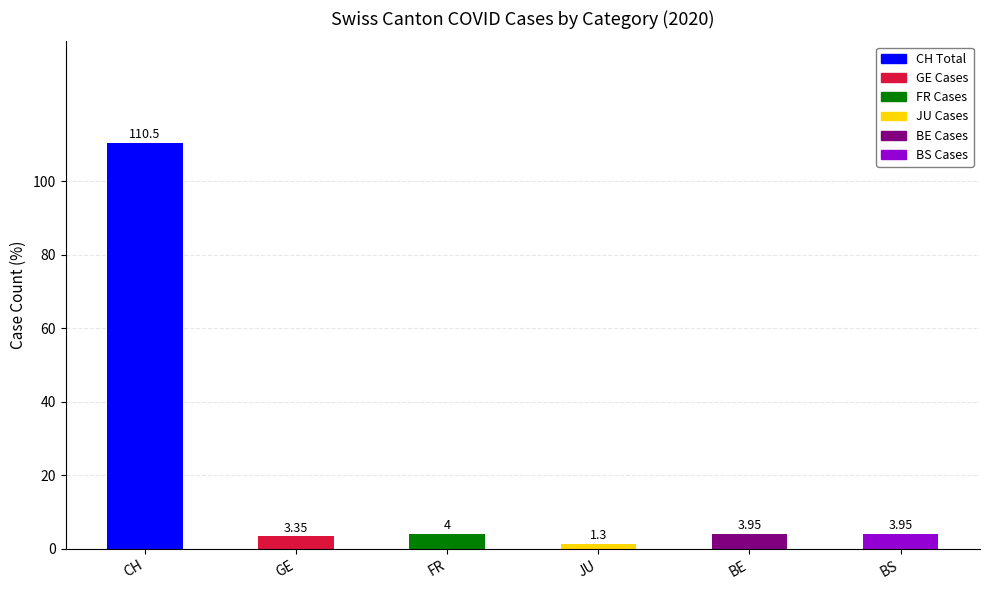

Approximately how many times larger is the value at CH compared to GE?

33.0